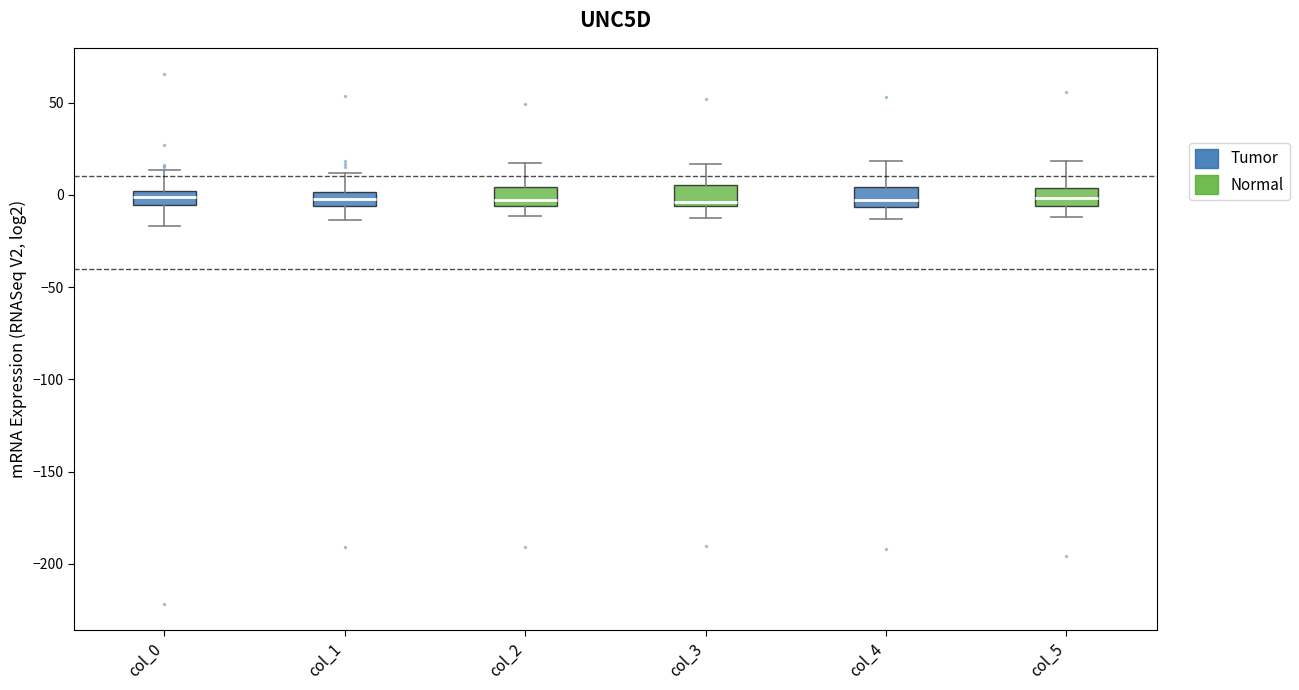

Where does the lower whisker of the box for col_0 end on the y-axis? The values are not printed on the chart, so give them approximately, as read against the axis.

-15